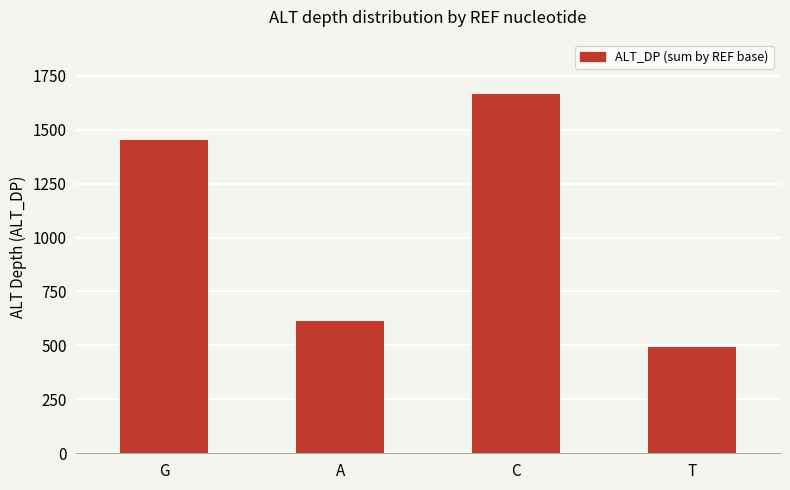

Approximately how many times larger is the value at A compared to G?

0.4